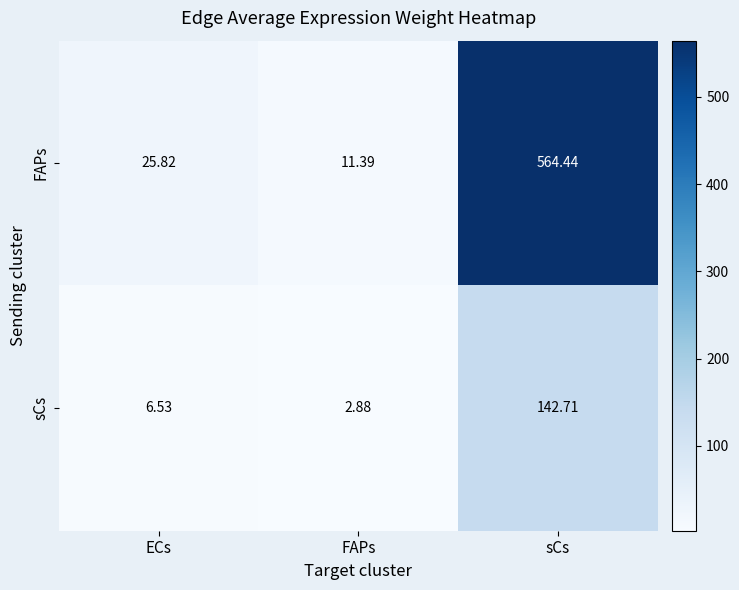

Which series has the largest total across all categories?

FAPs